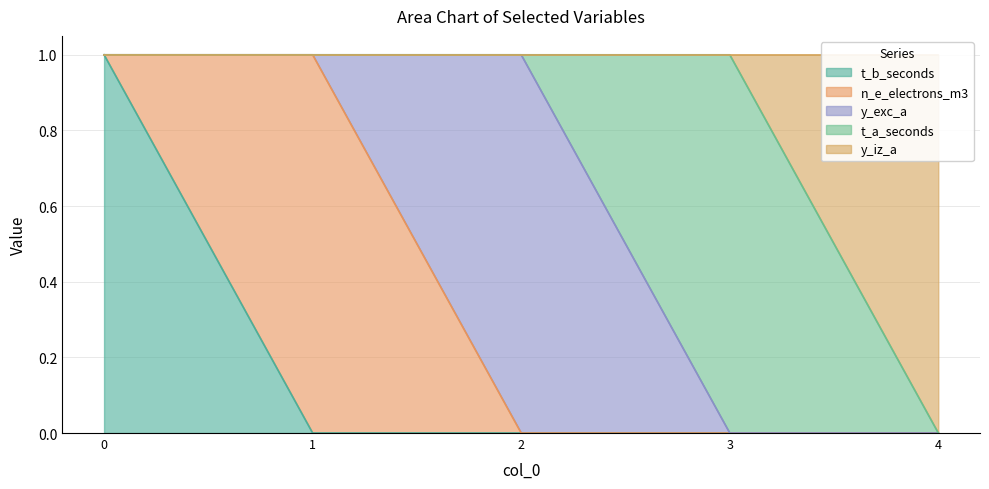

The t_a_seconds series shows 0 at 0. True or false?

True